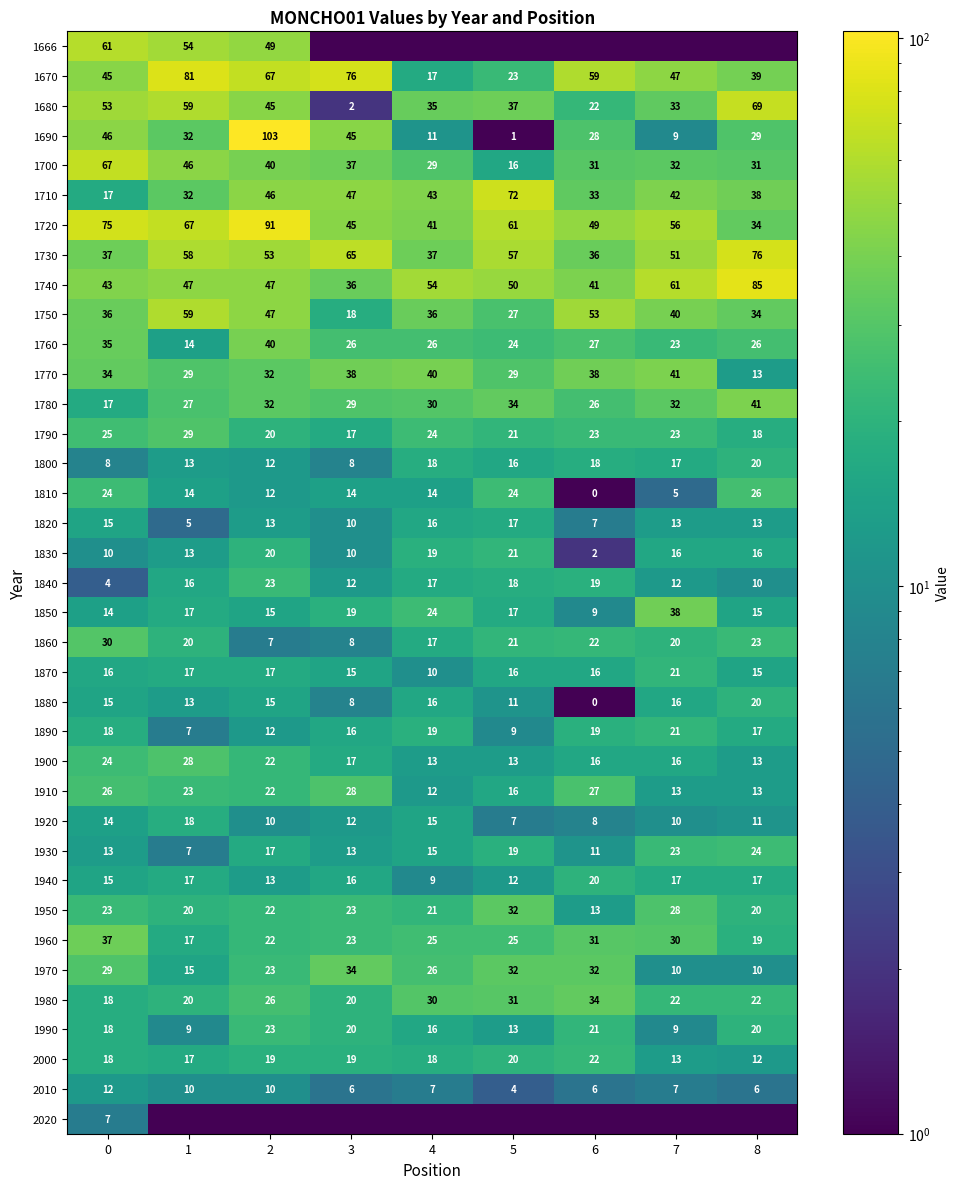

At which category is the sum across all series the highest?

2